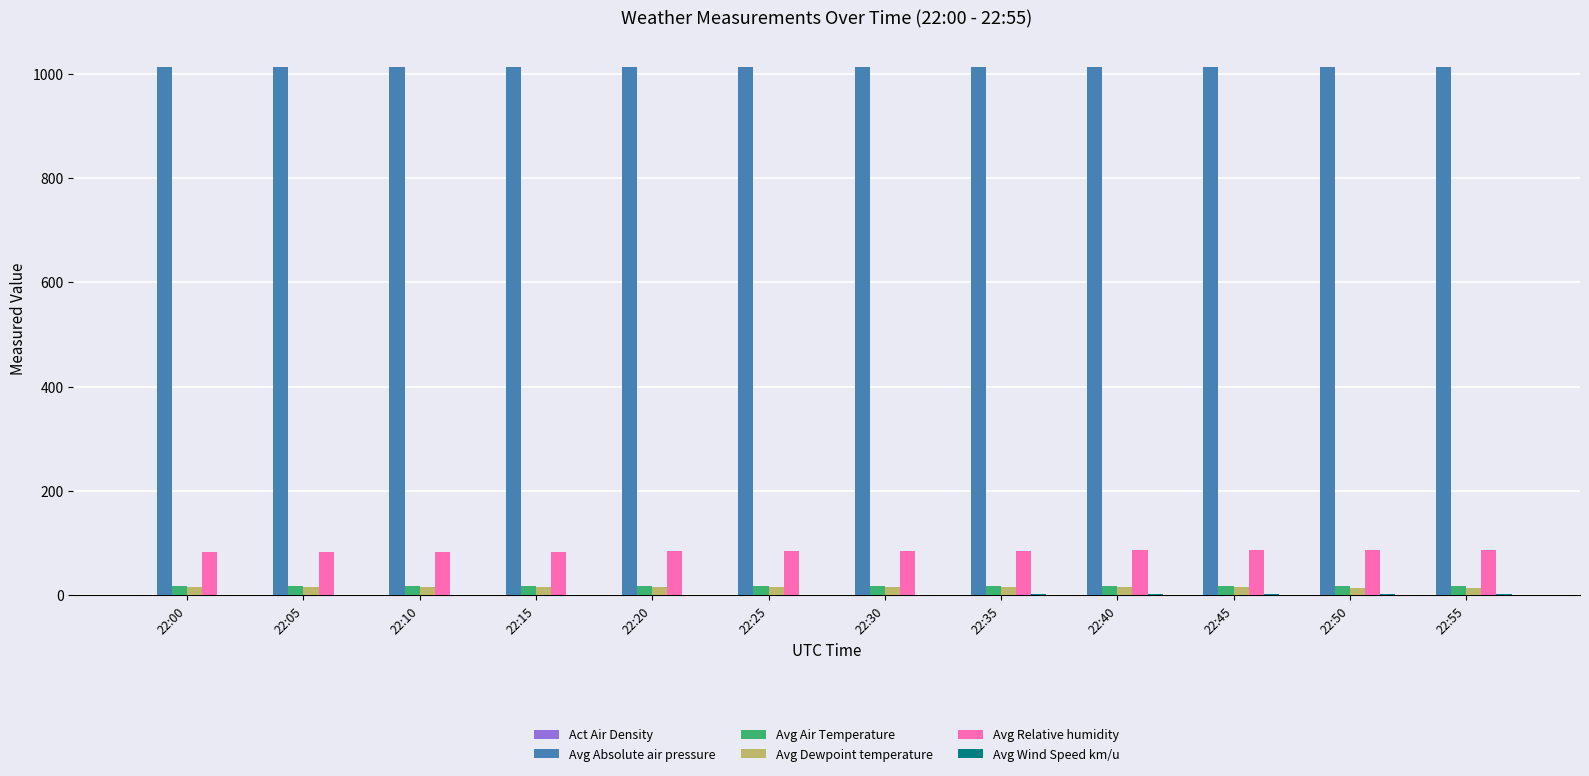

What is the greatest value displayed?

1013.3